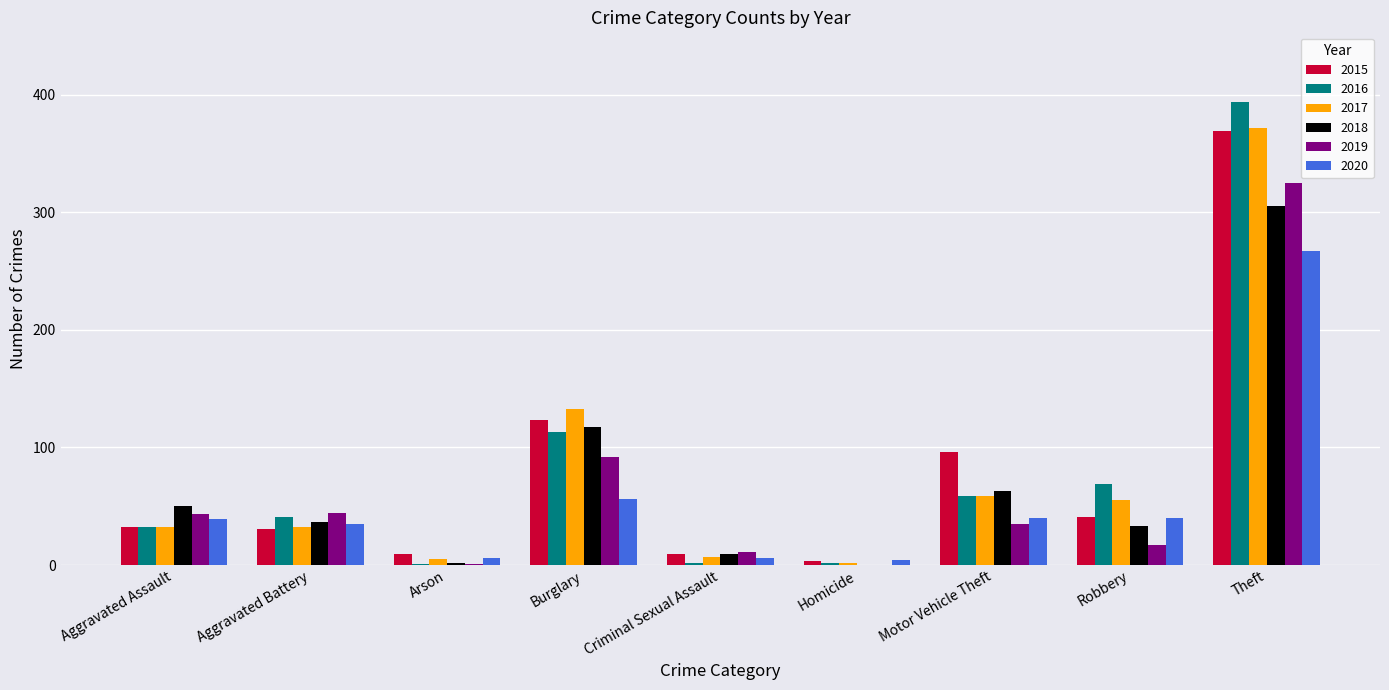

Which series changed the most between Aggravated Assault and Motor Vehicle Theft?

2015